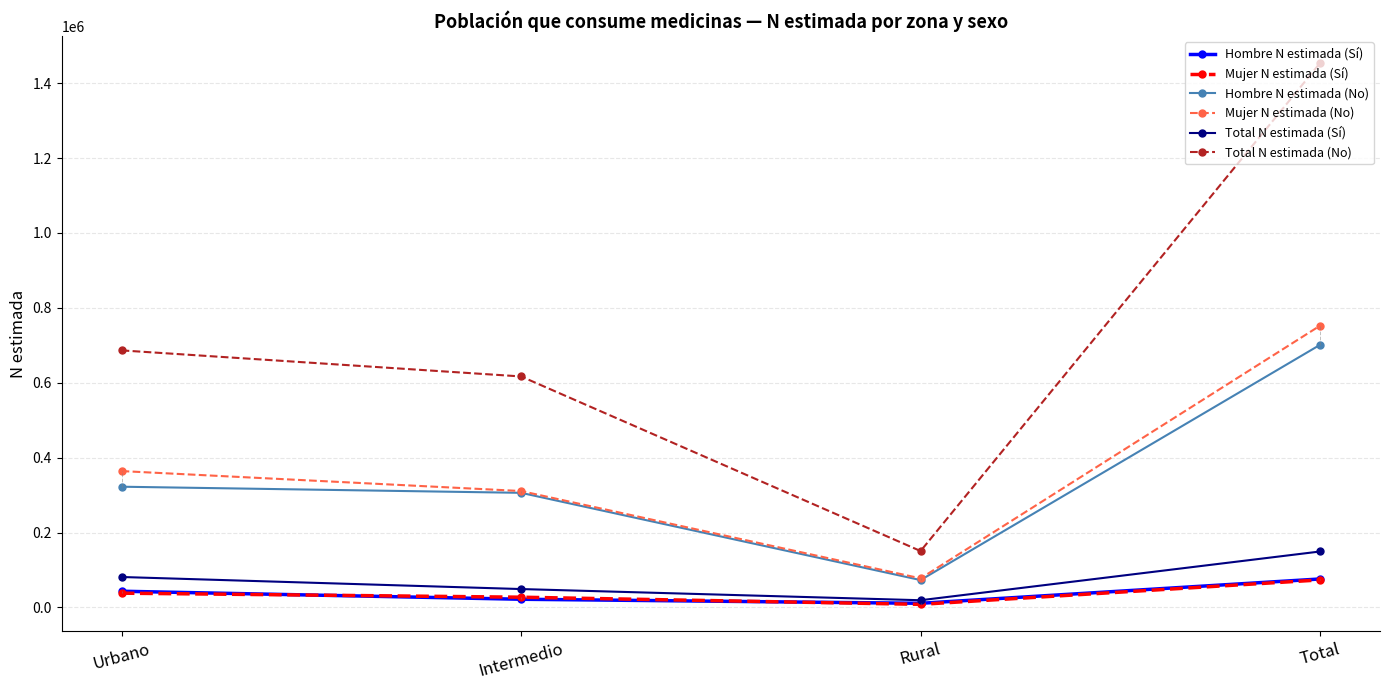

Does the chart display data point markers on the line(s)?

Yes